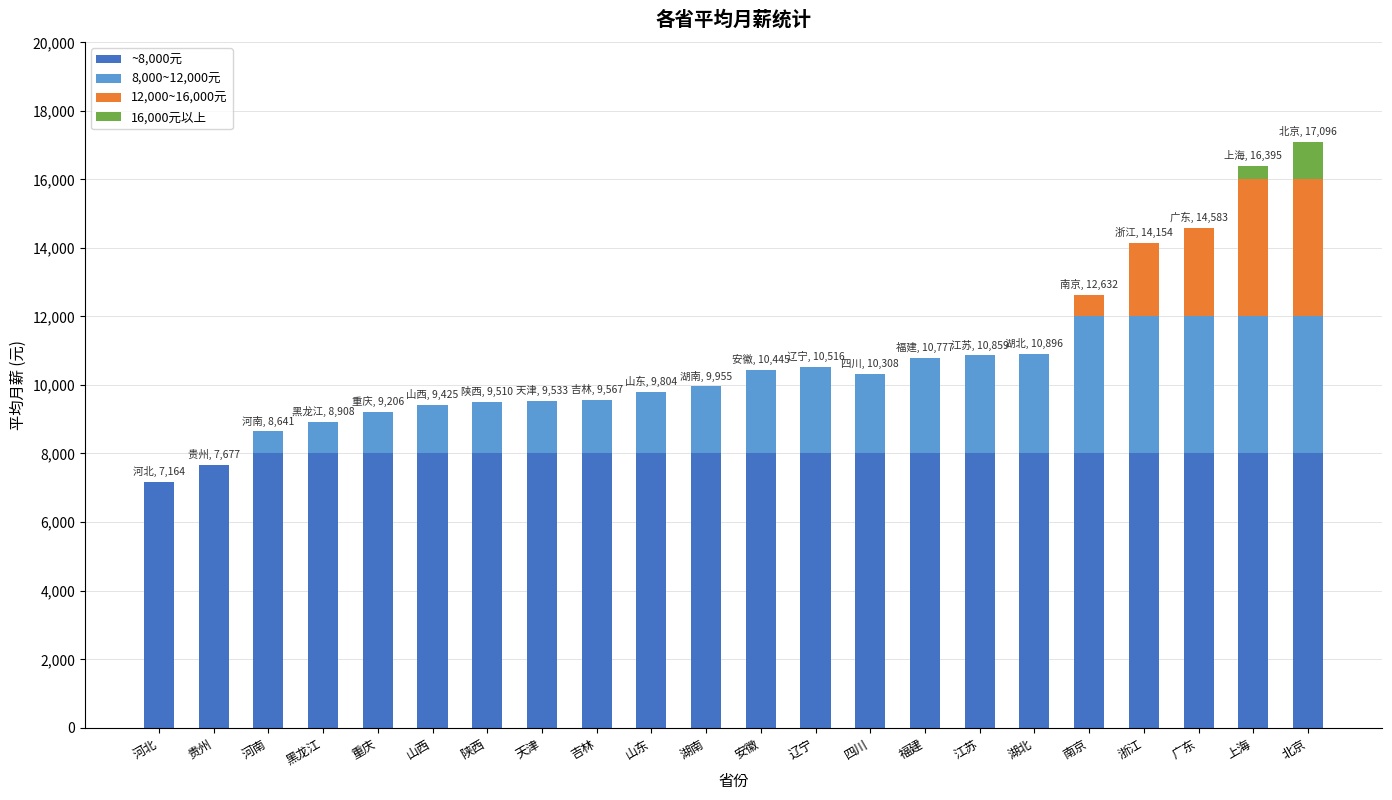

What is the maximum value for ~8,000元?

8000.0